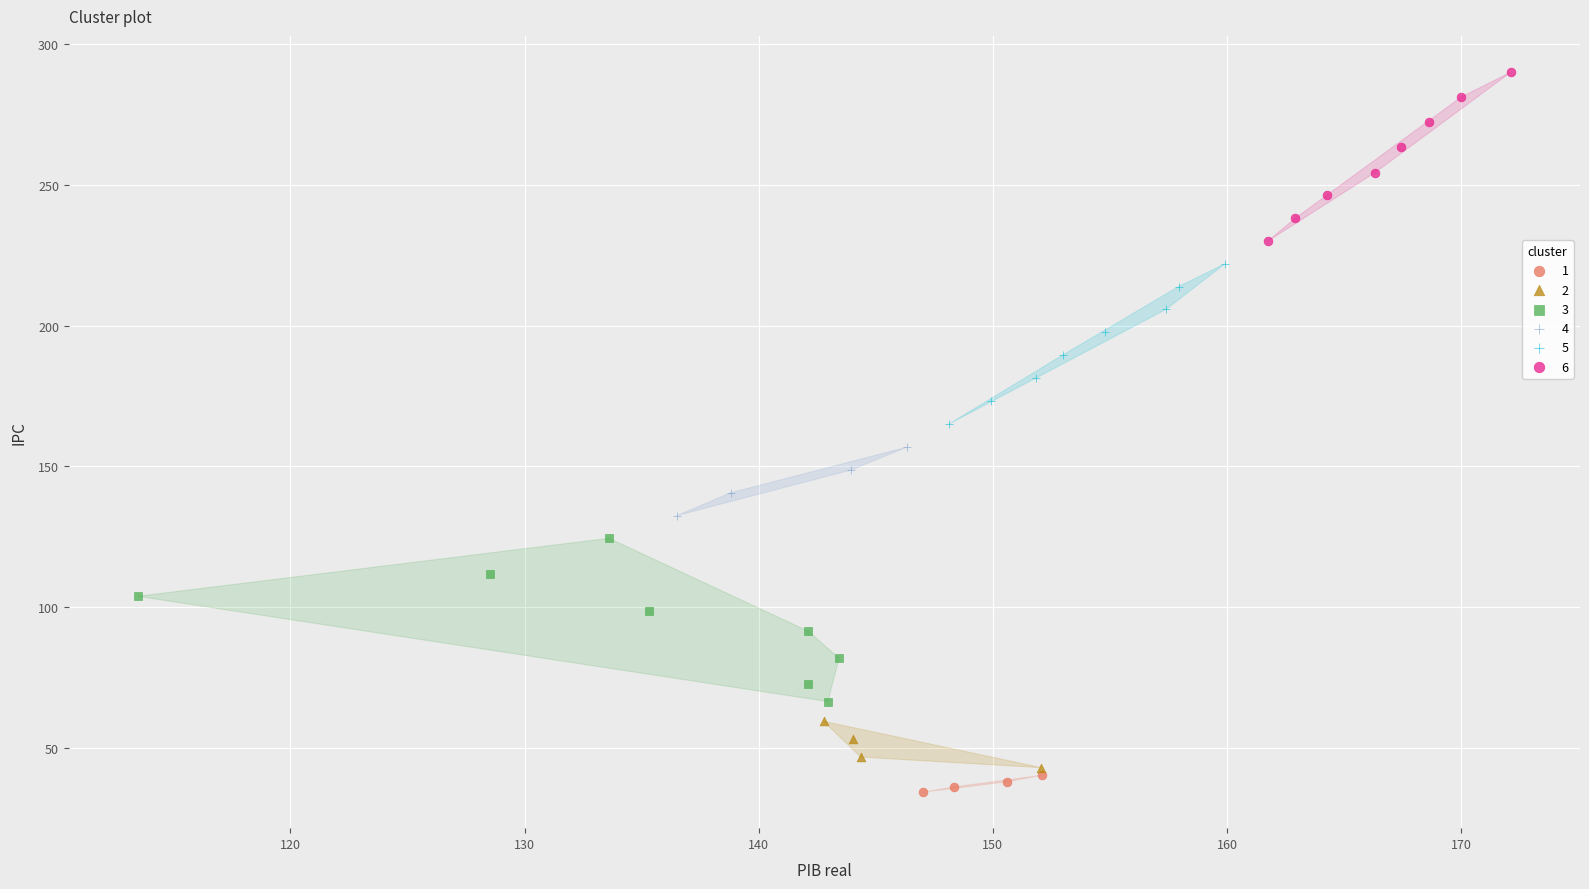

Which series contains the lowest Y value?

1